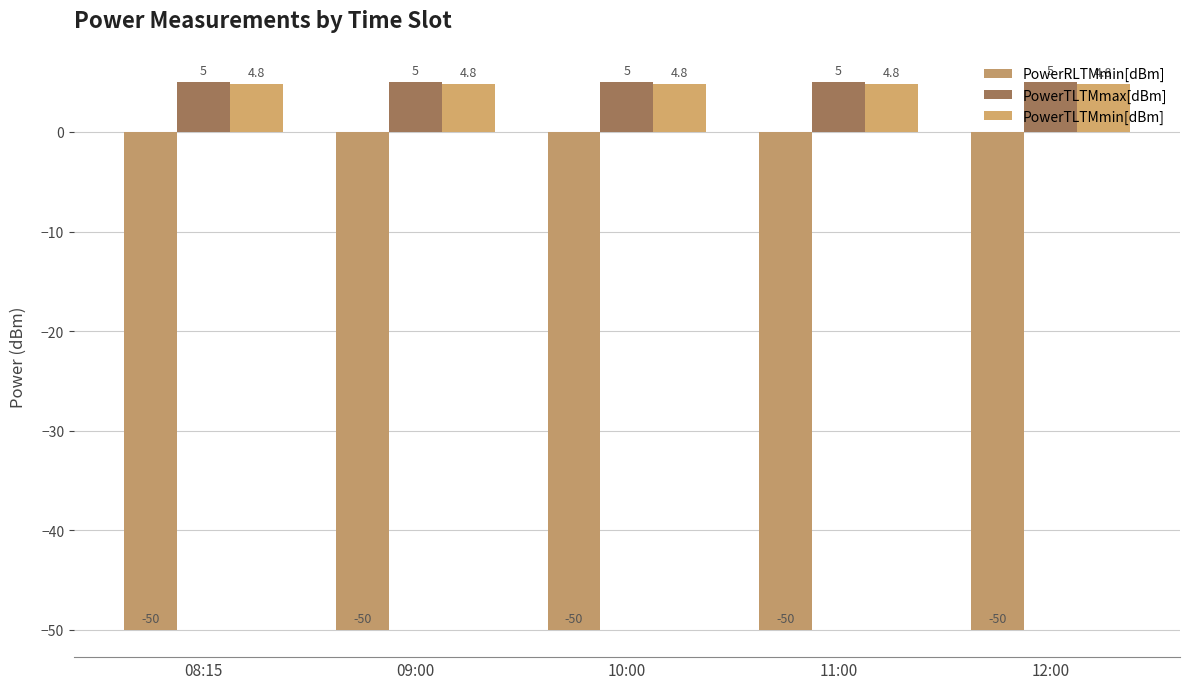

The value of PowerTLTMmax[dBm] at 10:00 is 5.0. True or false?

True